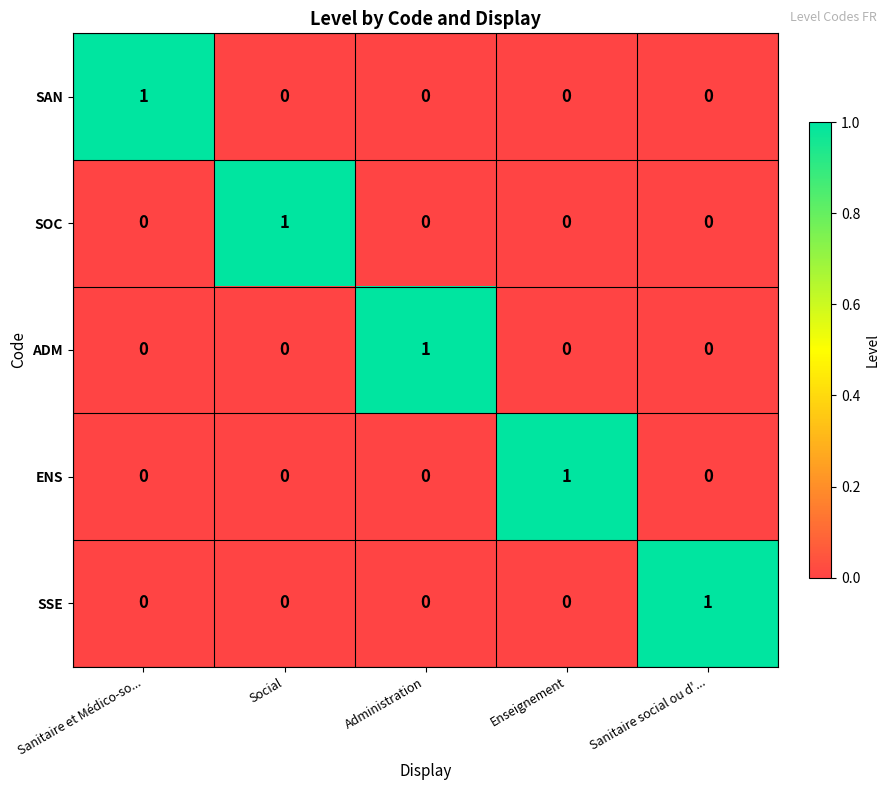

What is the total value across all series at Enseignement?

1